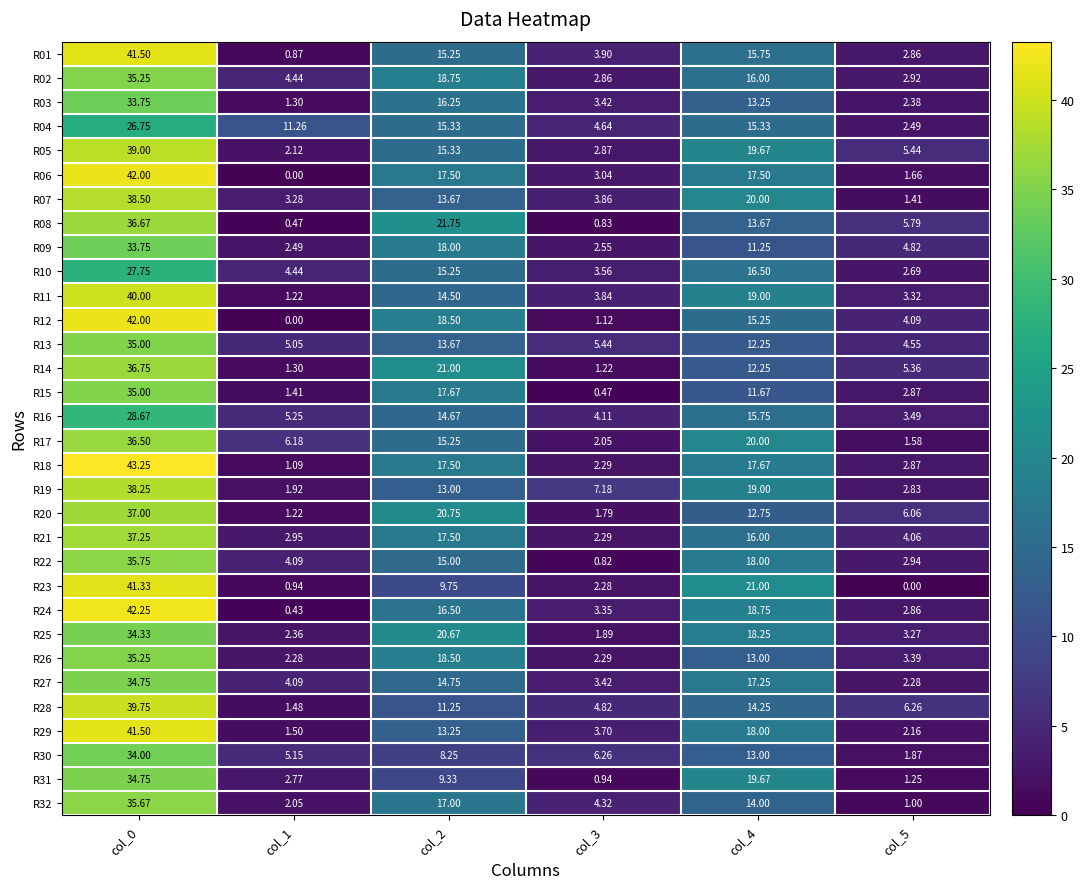

Is the value of R03 at col_0 greater than the value of R06 at col_4?

Yes